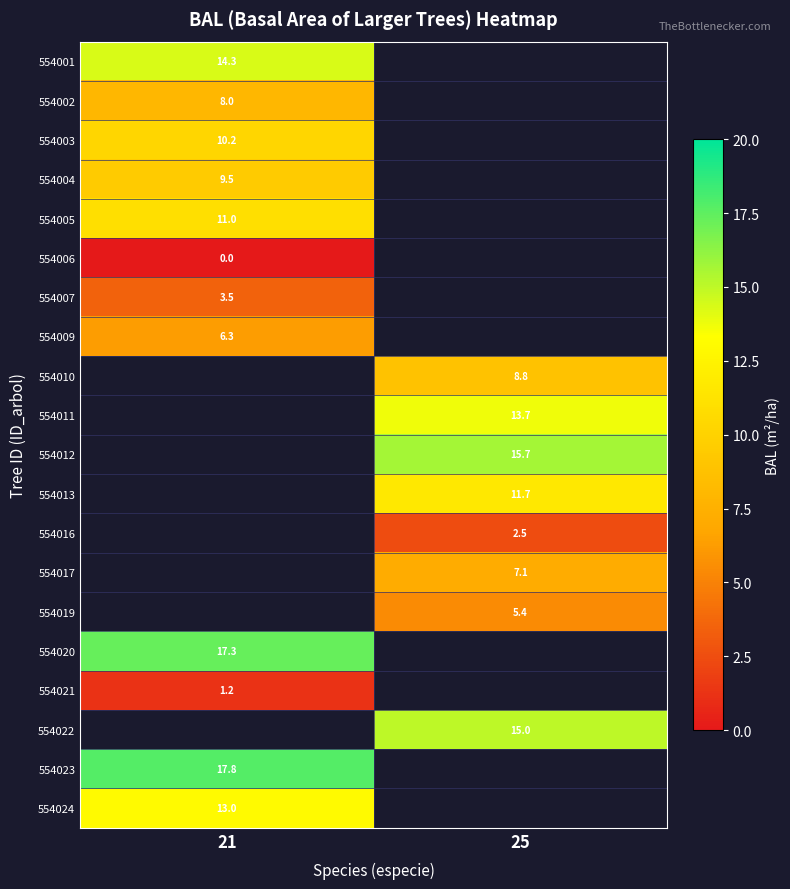

Is it true that 554022 equals 15.0 at 25?

True